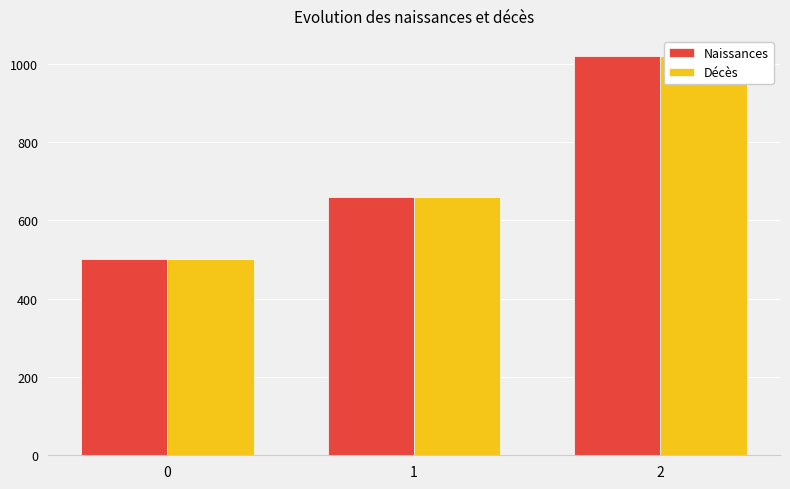

At how many categories does at least one series exceed 980?

1